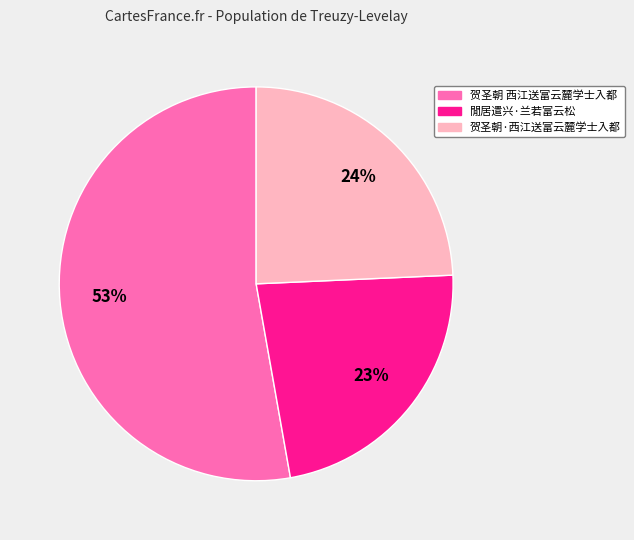

Which category accounts for the majority?

贺圣朝 西江送富云麓学士入都